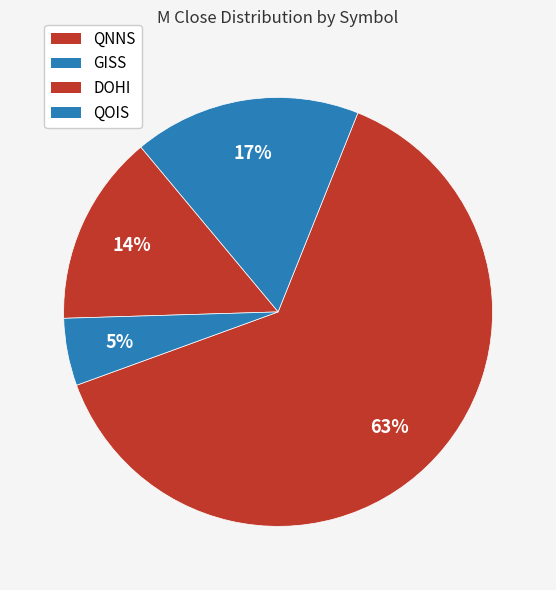

Is it true that QNNS is 54% of the pie?

False